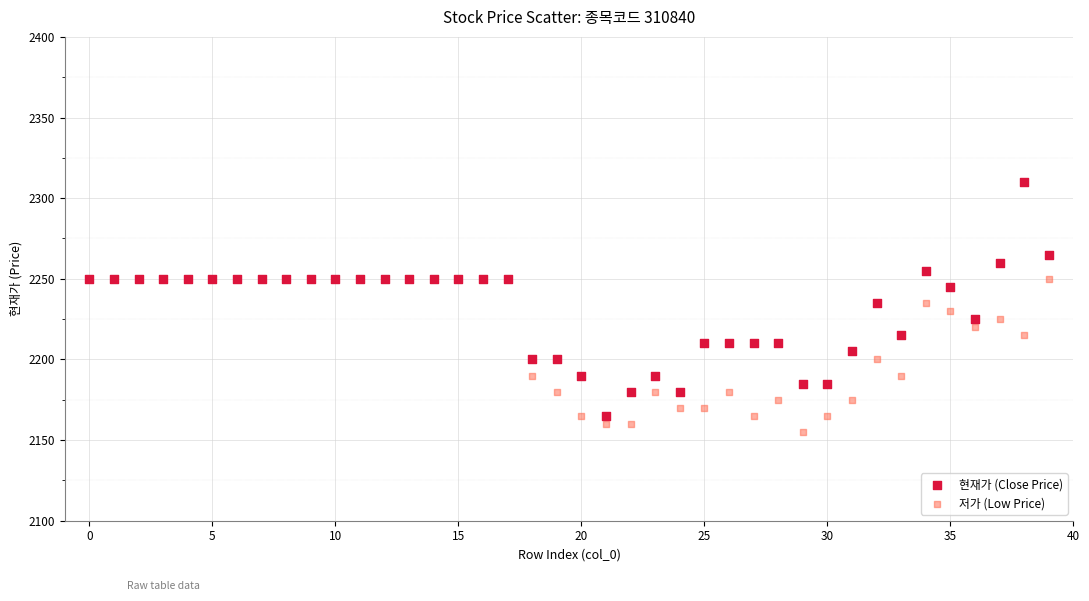

Which series contains the highest Y value?

현재가 (Close Price)